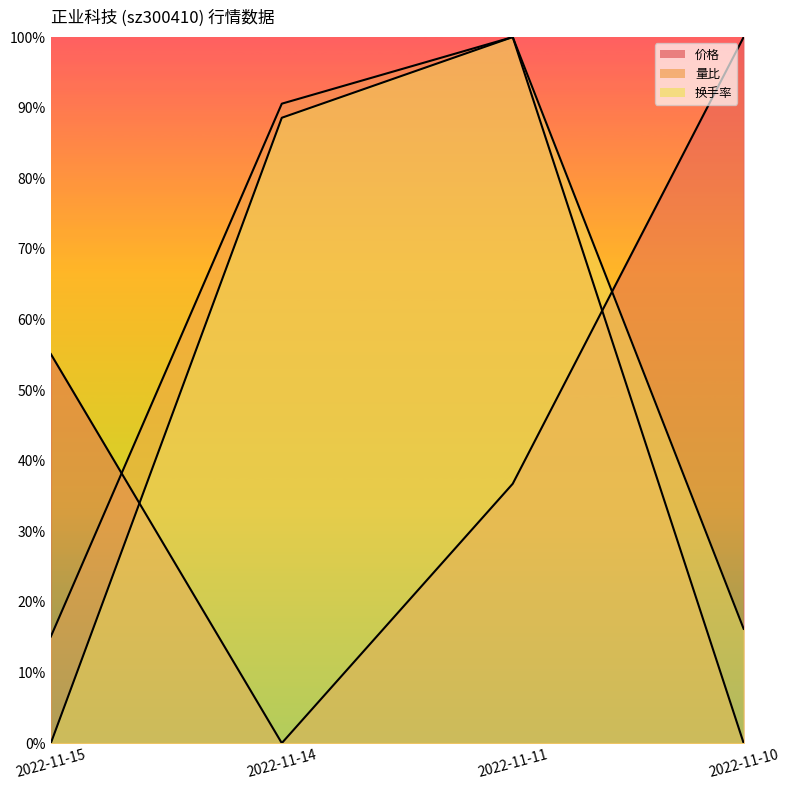

At which label does 换手率 reach its peak?

2022-11-11